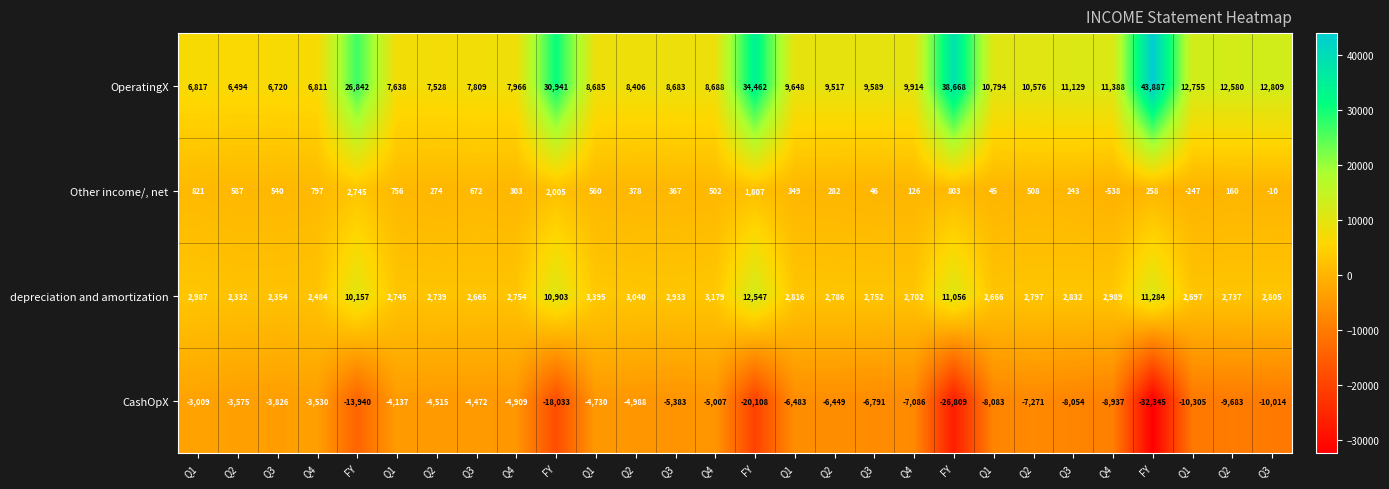

List the series in order of their overall mean, lowest first.

CashOpX, Other income/, net, depreciation and amortization, OperatingX